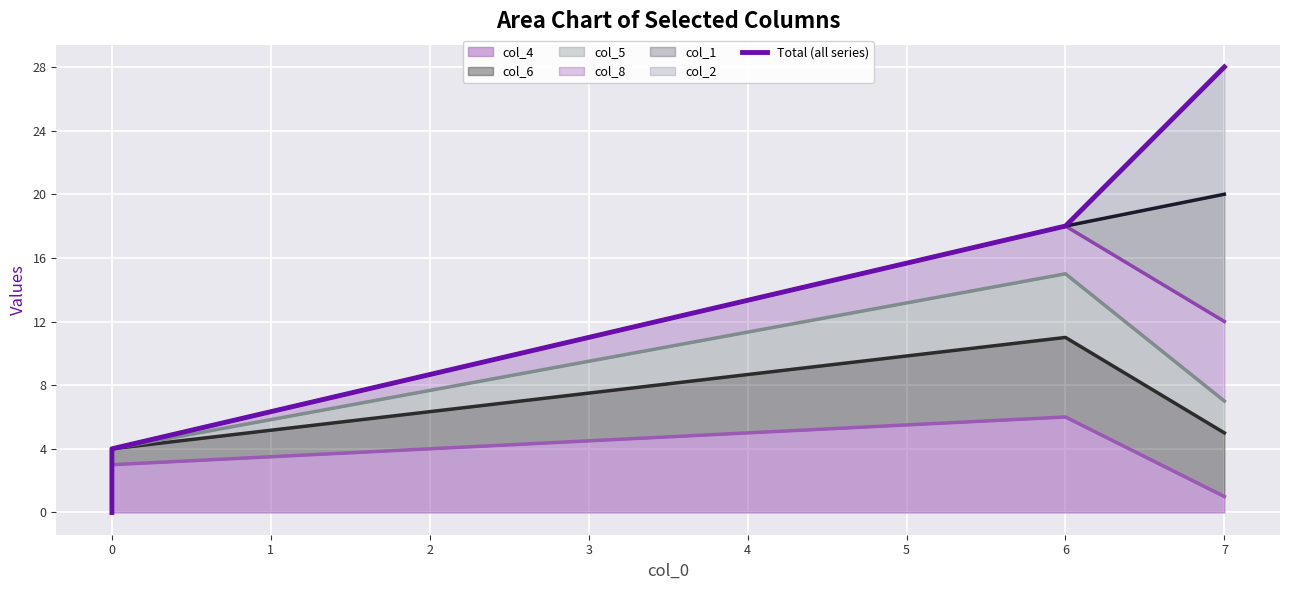

Reading left to right, list all the values displayed in this chart.

0	4	18	28